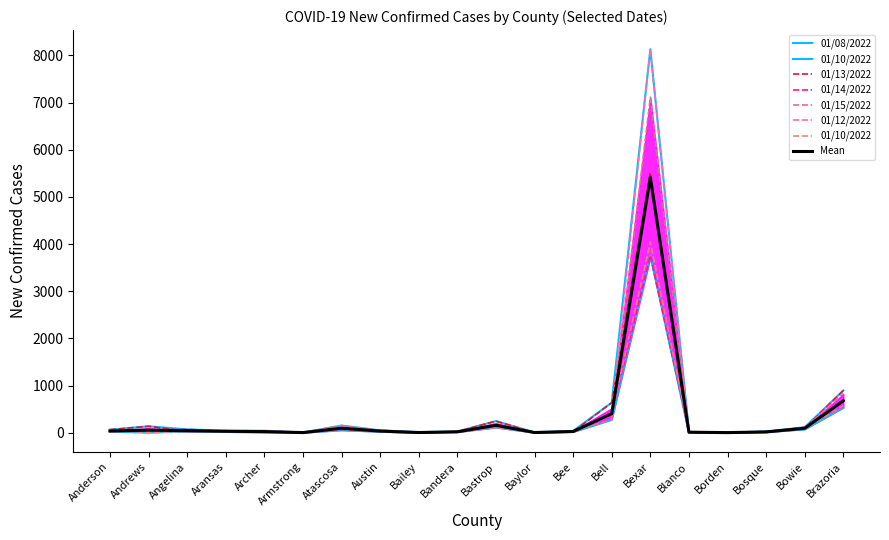

Where is the first local minimum for 01/14/2022?

Armstrong